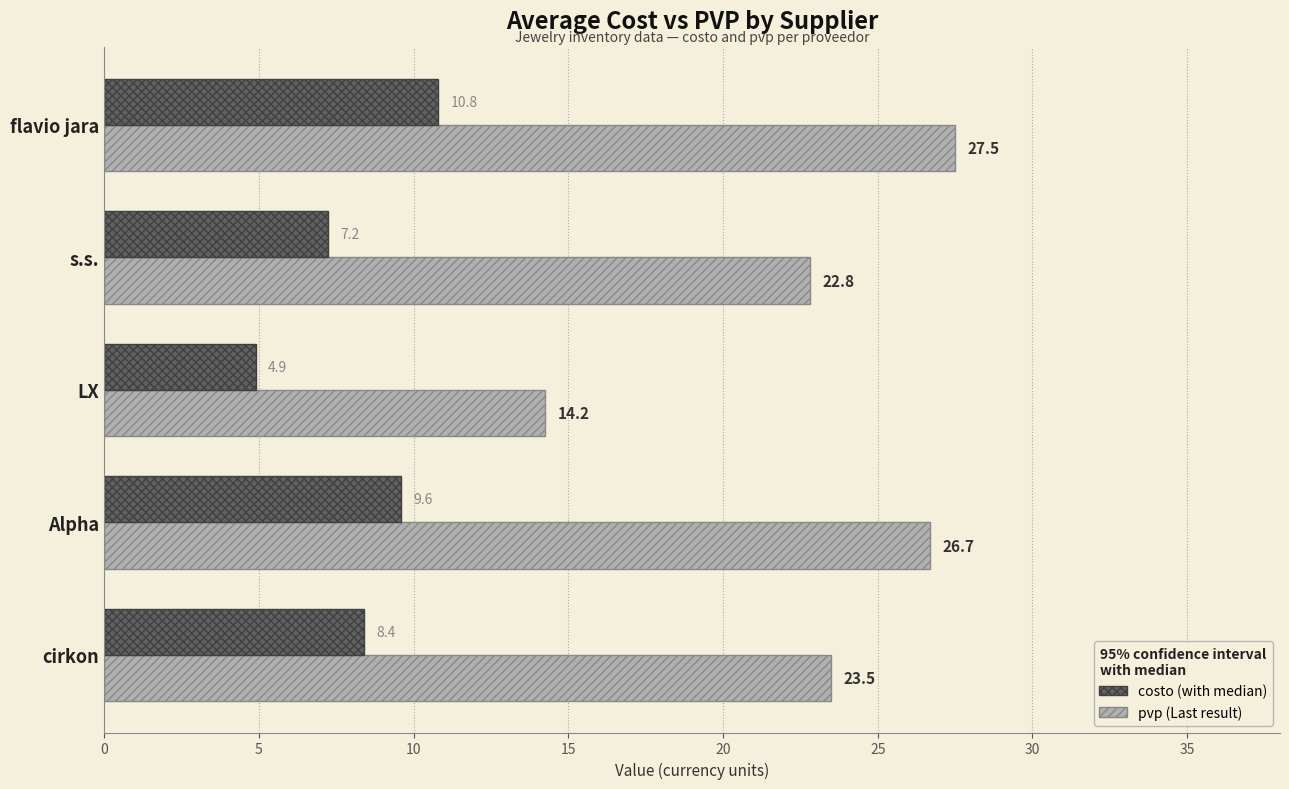

Count the number of categories in the chart.

5